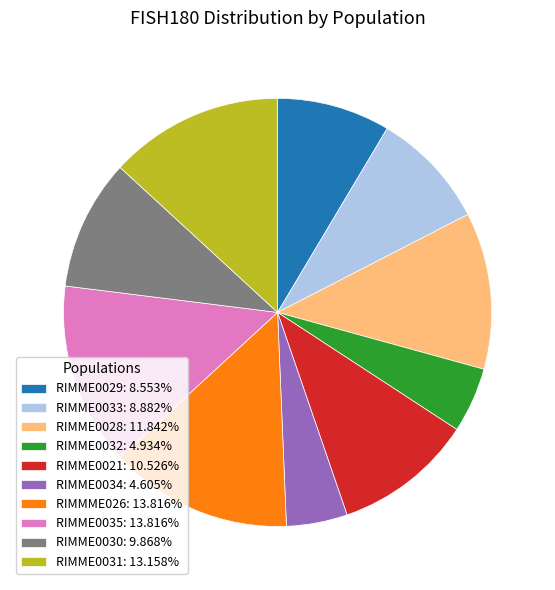

Do RIMME0029 and RIMME0035 together represent more than half of the pie?

No